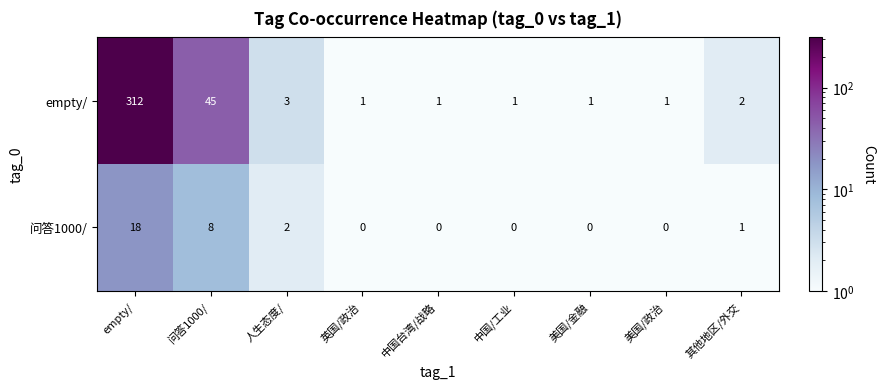

Which label corresponds to the largest value in the chart?

empty/